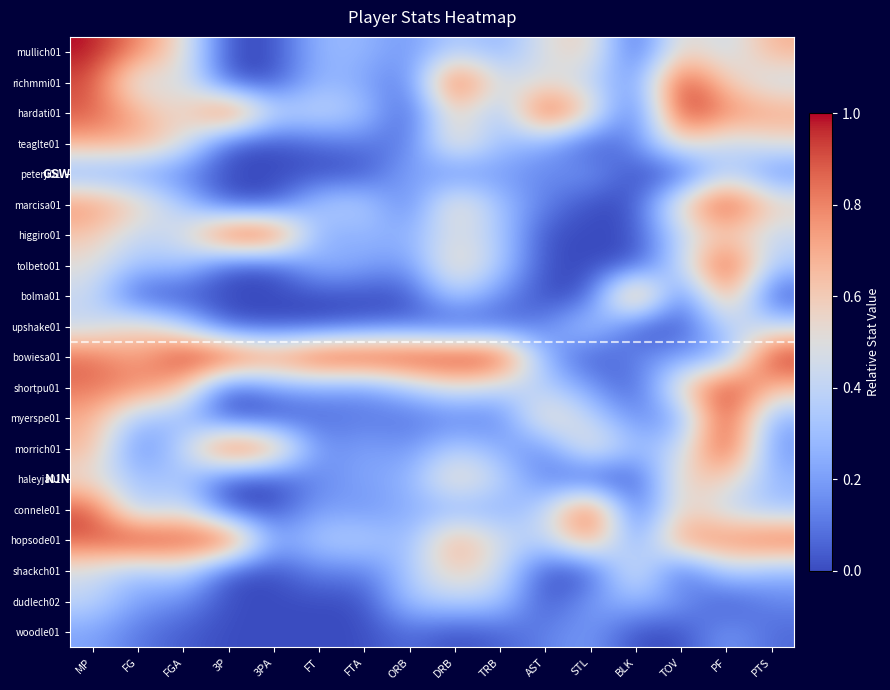

Between TRB and 3PA, which is larger?

TRB